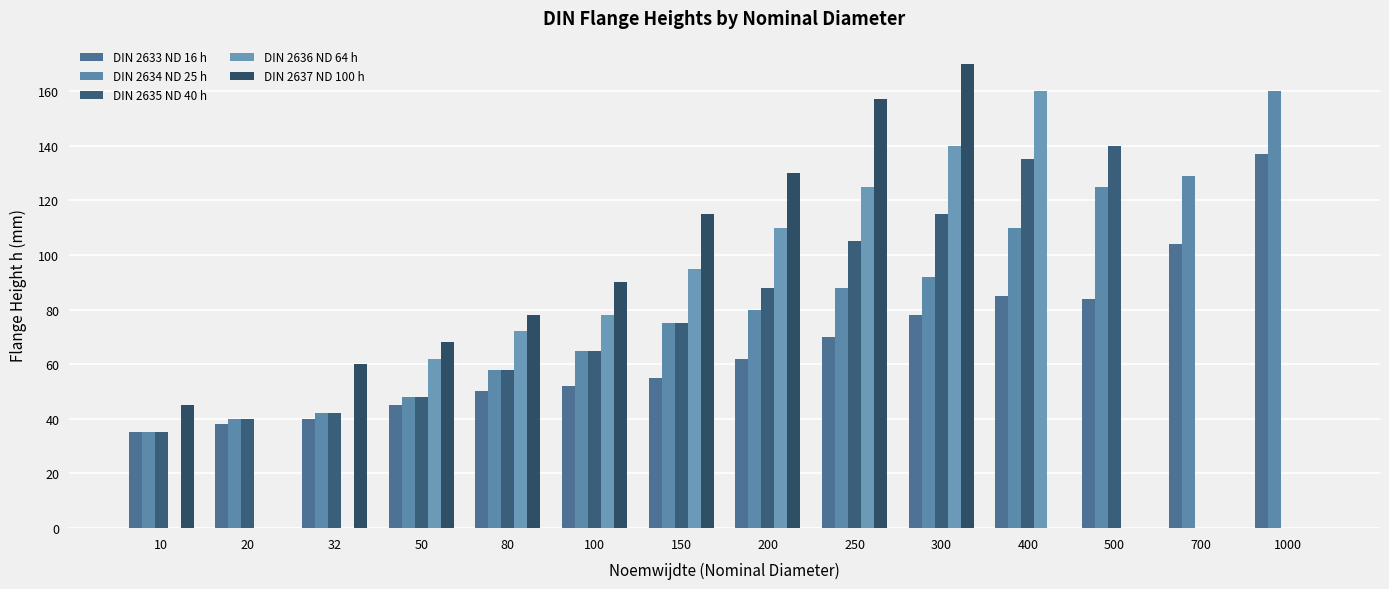

Count the number of categories in the chart.

14